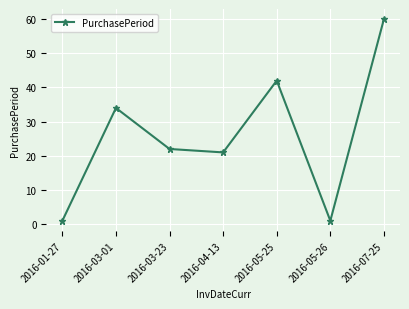

How many series are shown in this chart?

1